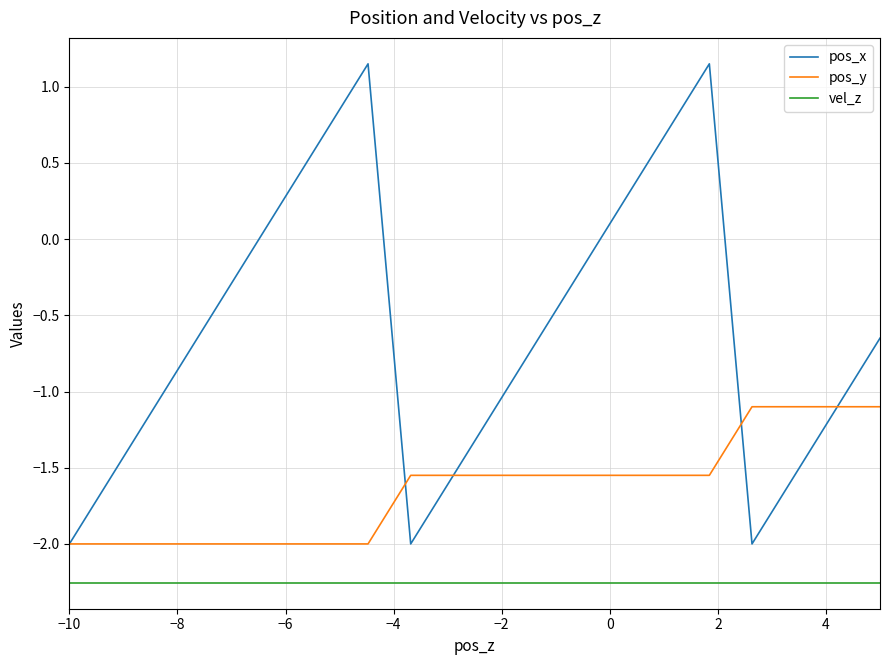

What is the sum of all vel_z values?

-45.1